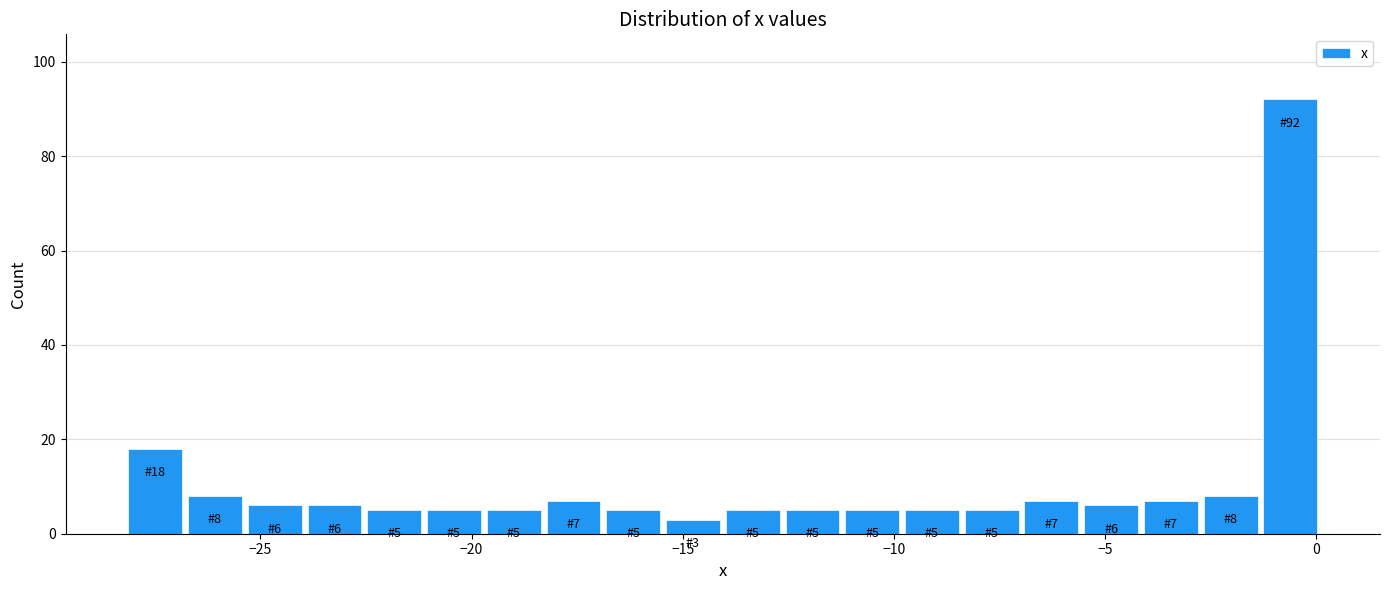

Read against the x-axis, roughly where is the centre of the tallest bar?

-0.5